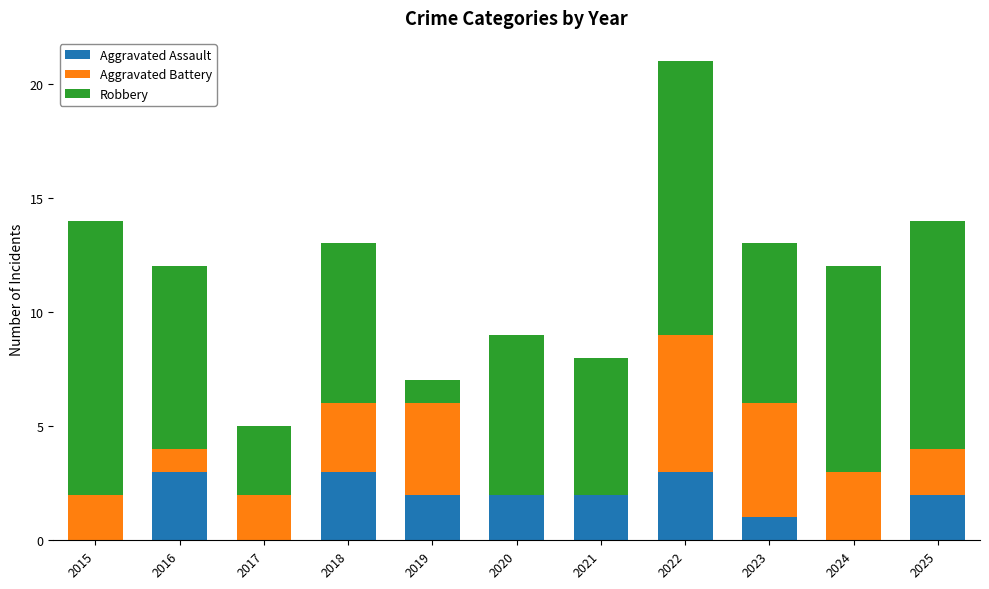

What are all the series names shown in the legend?

Aggravated Assault, Aggravated Battery, Robbery